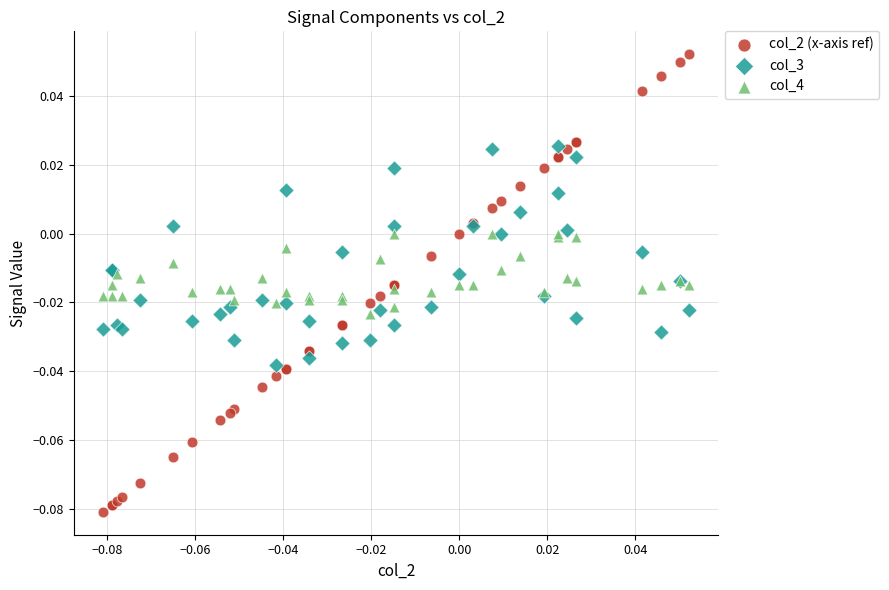

Which series has the widest spread of Y values?

col_2 (x-axis ref)